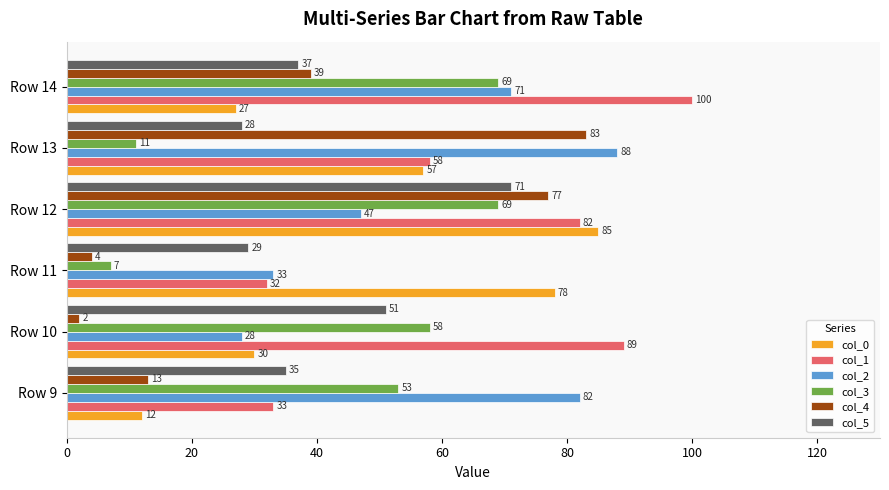

At which category is the sum across all series the highest?

Row 12